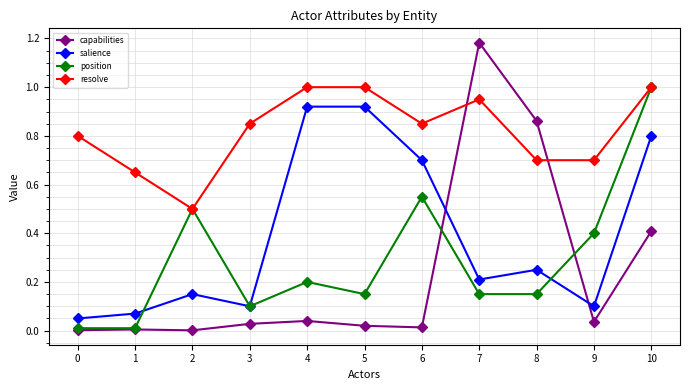

Which series has the widest spread of values?

capabilities